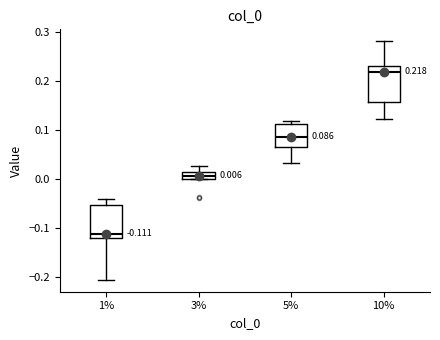

Which box has the highest median line?

10%